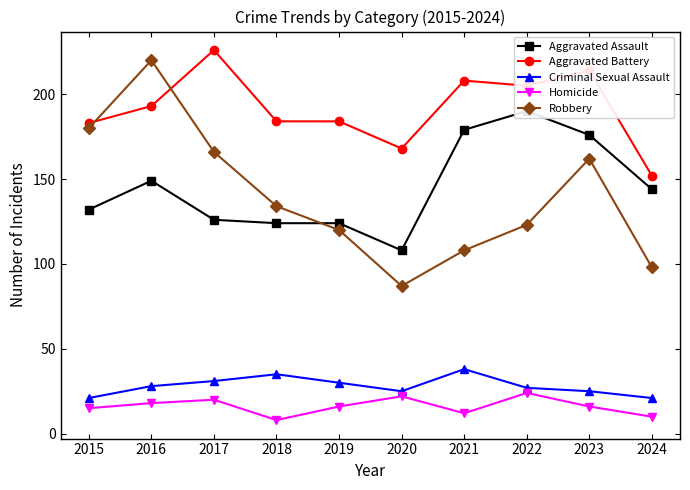

Which series changed the most between 2015 and 2020?

Robbery